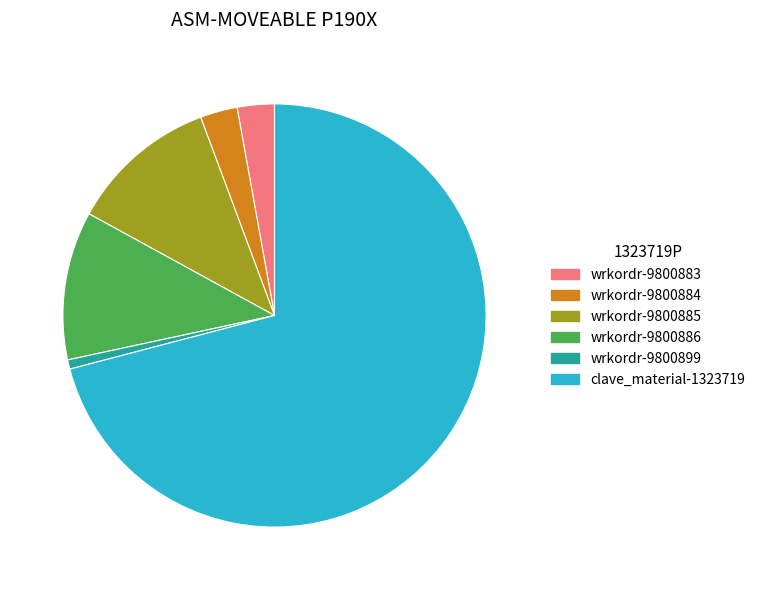

Is there a majority slice in this chart?

Yes